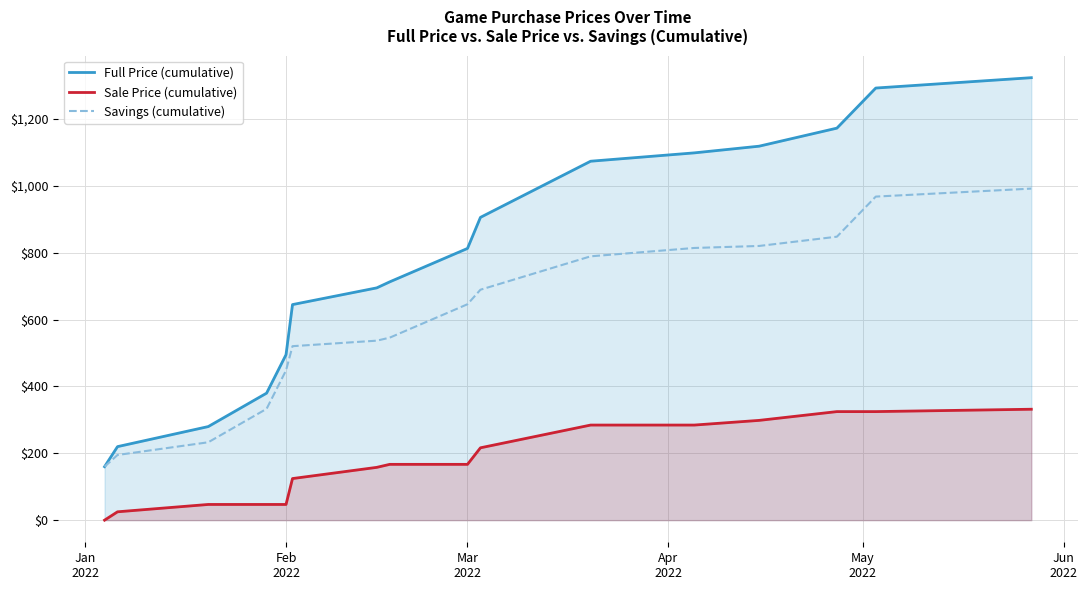

What is the highest value of the Sale Price (cumulative) series?

331.8